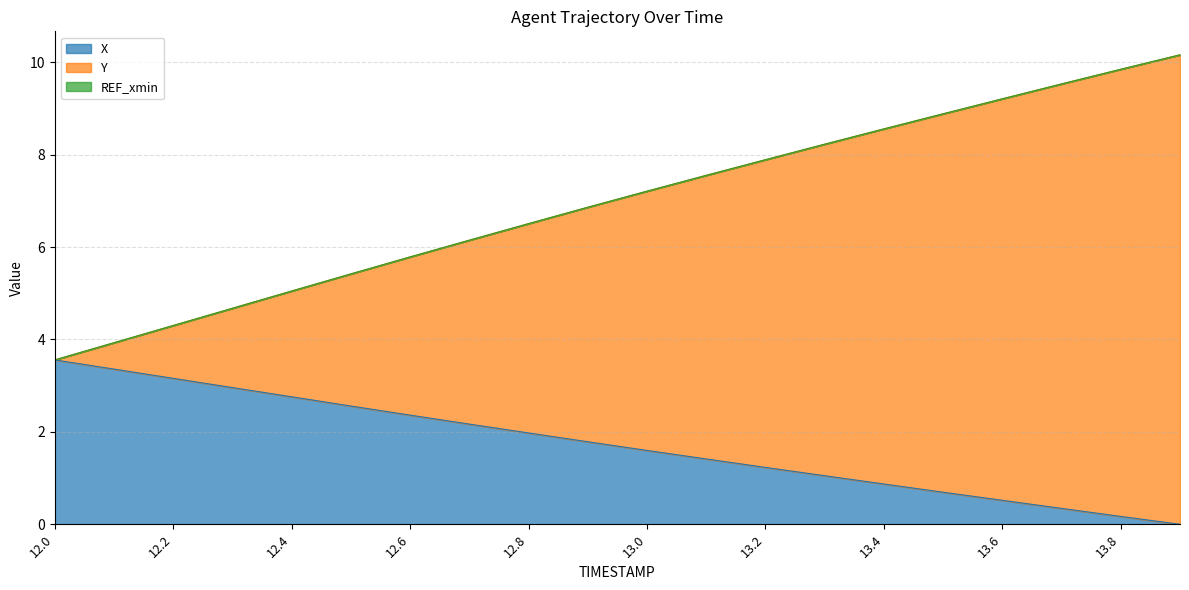

The X series shows 2.4 at 12.6. True or false?

True